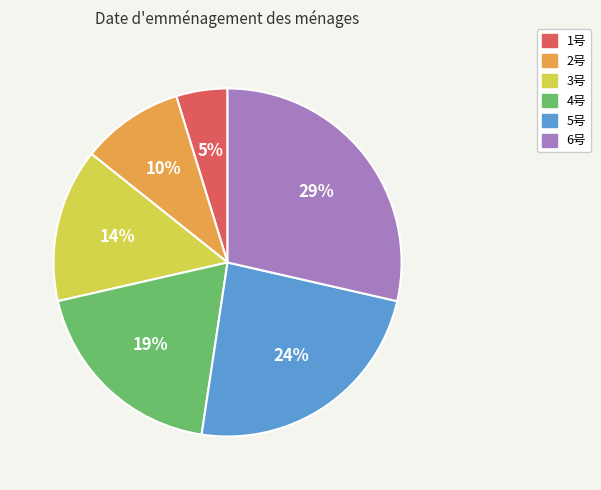

Is it true that 4号 is 19% of the pie?

True